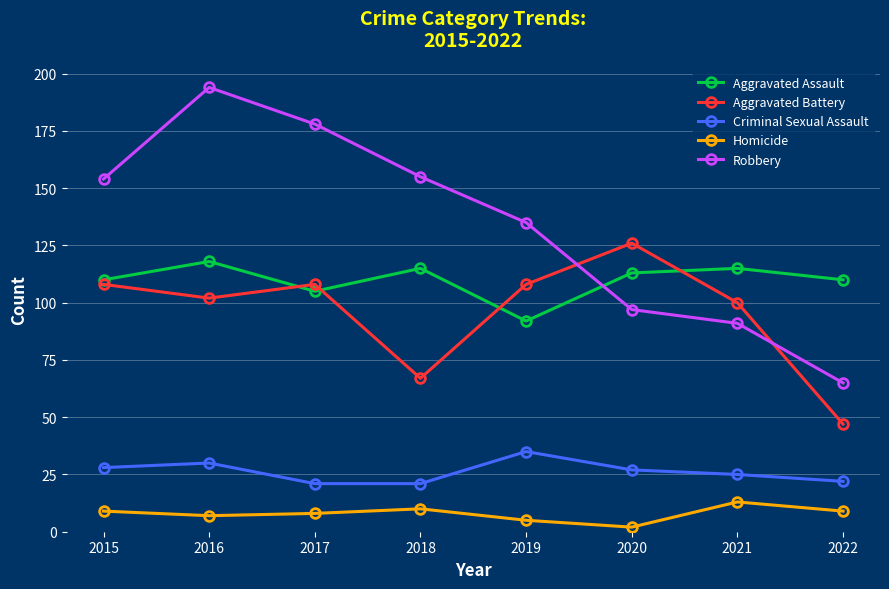

Which series has the widest spread of values?

Robbery